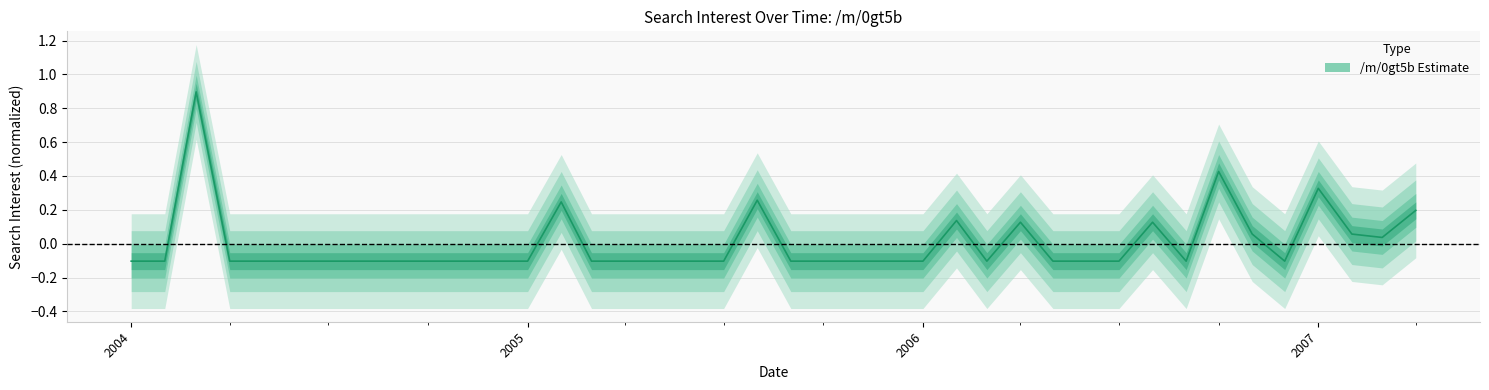

True or false: the data shows 0.5 at 2005-08-01.

False